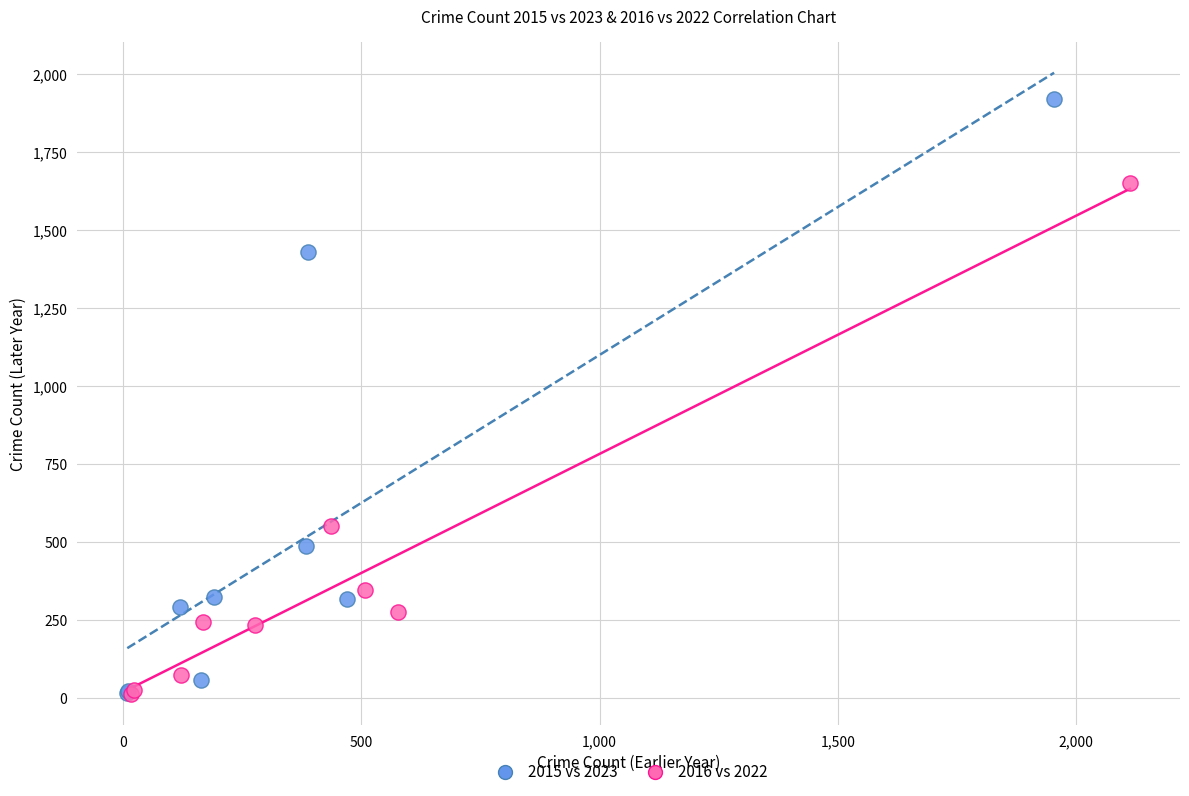

Which series has the largest Y range (max minus min)?

2015 vs 2023